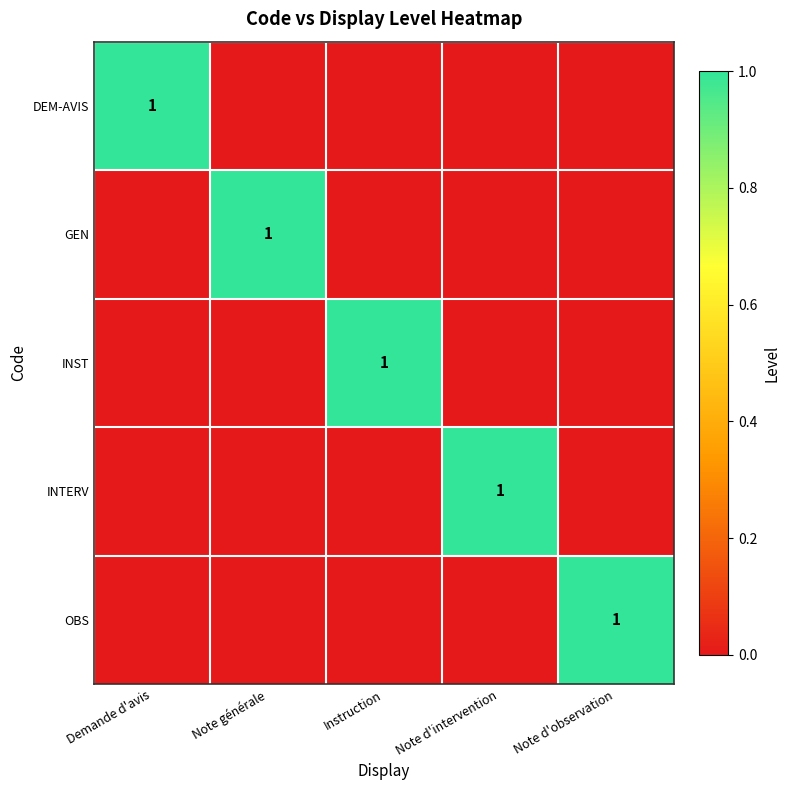

What is the total value across all series at Note d'intervention?

1